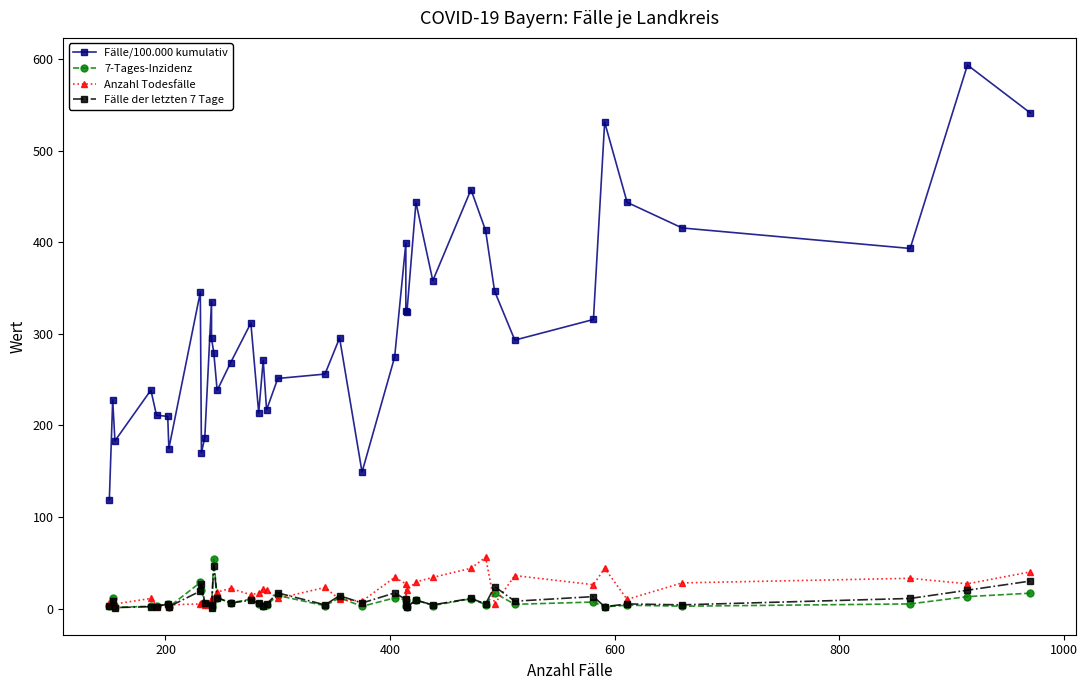

How many lines are shown in the chart?

4